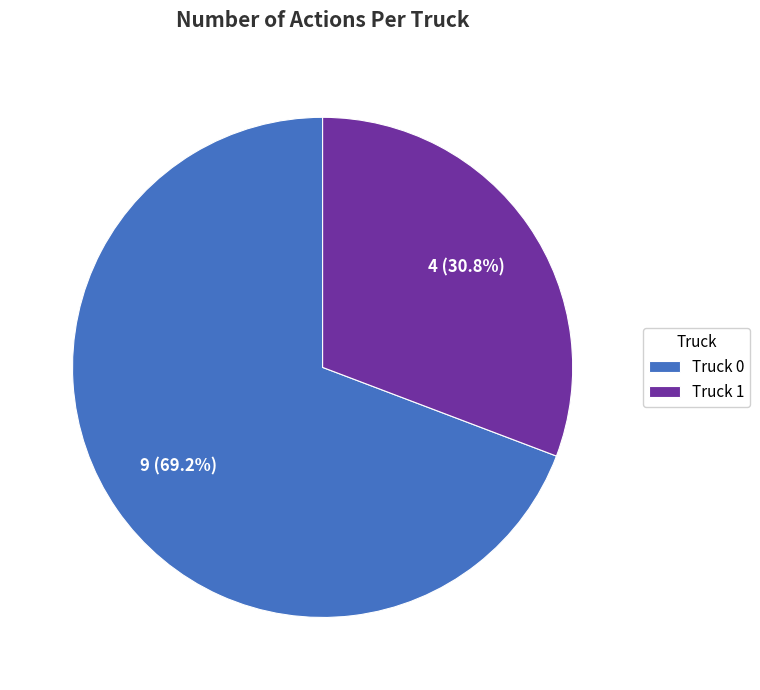

To the nearest percent, what is the average slice percentage?

50%